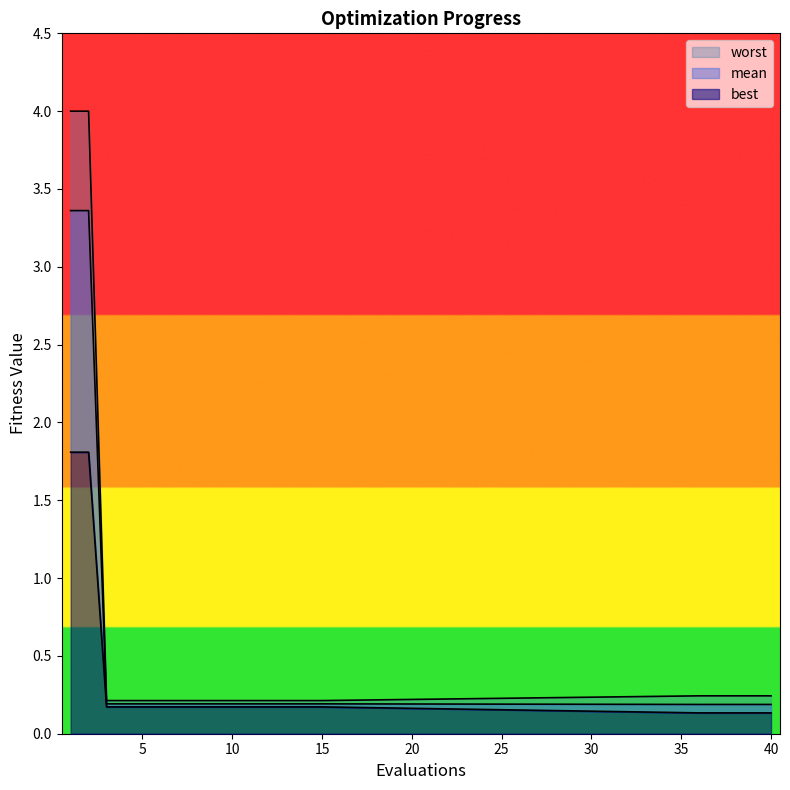

Reading right to left, extract all data points from this chart.

mean: 40=0.2	39=0.2	38=0.2	37=0.2	36=0.2	15=0.2	14=0.2	13=0.2	12=0.2	11=0.2	10=0.2	9=0.2	8=0.2	7=0.2	6=0.2	5=0.2	4=0.2	3=0.2	2=3.4	1=3.4
best: 40=0.1	39=0.1	38=0.1	37=0.1	36=0.1	15=0.2	14=0.2	13=0.2	12=0.2	11=0.2	10=0.2	9=0.2	8=0.2	7=0.2	6=0.2	5=0.2	4=0.2	3=0.2	2=1.8	1=1.8
worst: 40=0.2	39=0.2	38=0.2	37=0.2	36=0.2	15=0.2	14=0.2	13=0.2	12=0.2	11=0.2	10=0.2	9=0.2	8=0.2	7=0.2	6=0.2	5=0.2	4=0.2	3=0.2	2=4.0	1=4.0